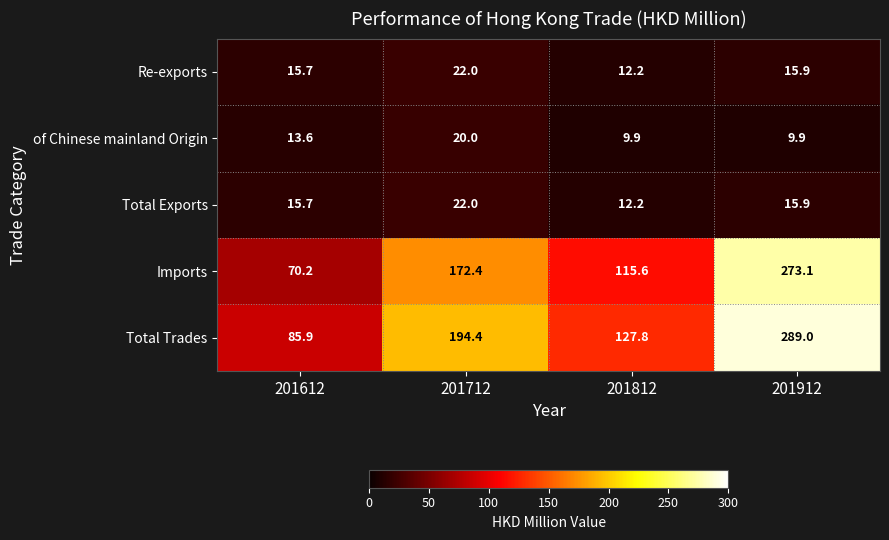

Reading left to right, extract all data points from this chart.

Re-exports: 15.7	22.0	12.2	15.9
of Chinese mainland Origin: 13.6	20.0	9.9	9.9
Total Exports: 15.7	22.0	12.2	15.9
Imports: 70.2	172.4	115.6	273.1
Total Trades: 85.9	194.4	127.8	289.0